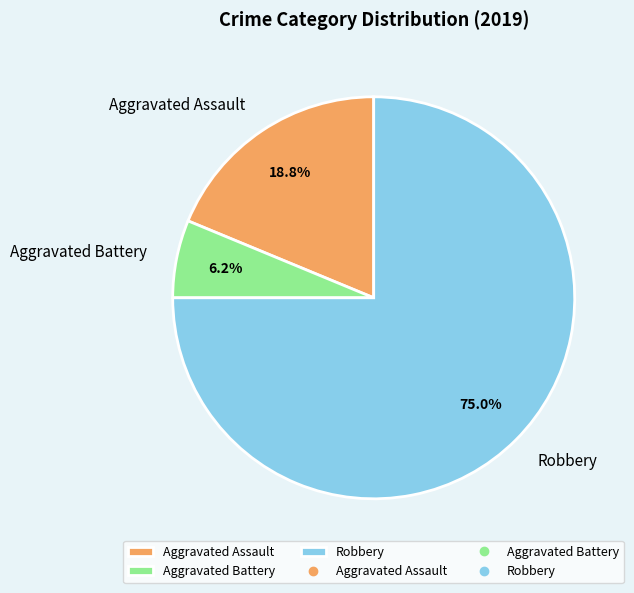

Is Robbery the majority of the pie?

Yes